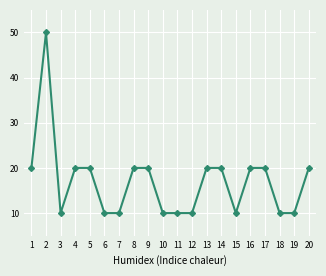

Is it true that the value at 17 is 20?

True